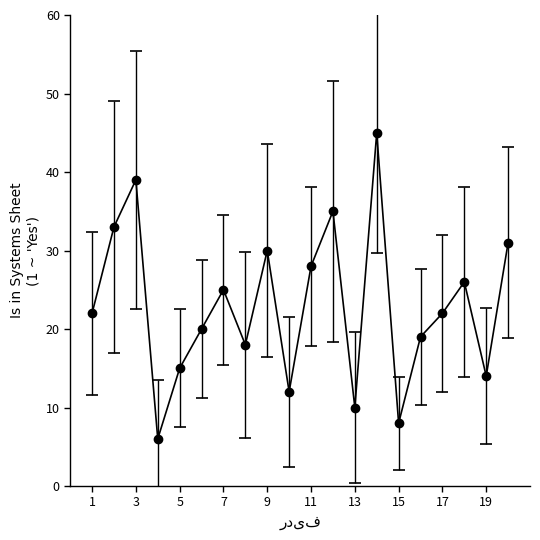

How many lines are shown in the chart?

1